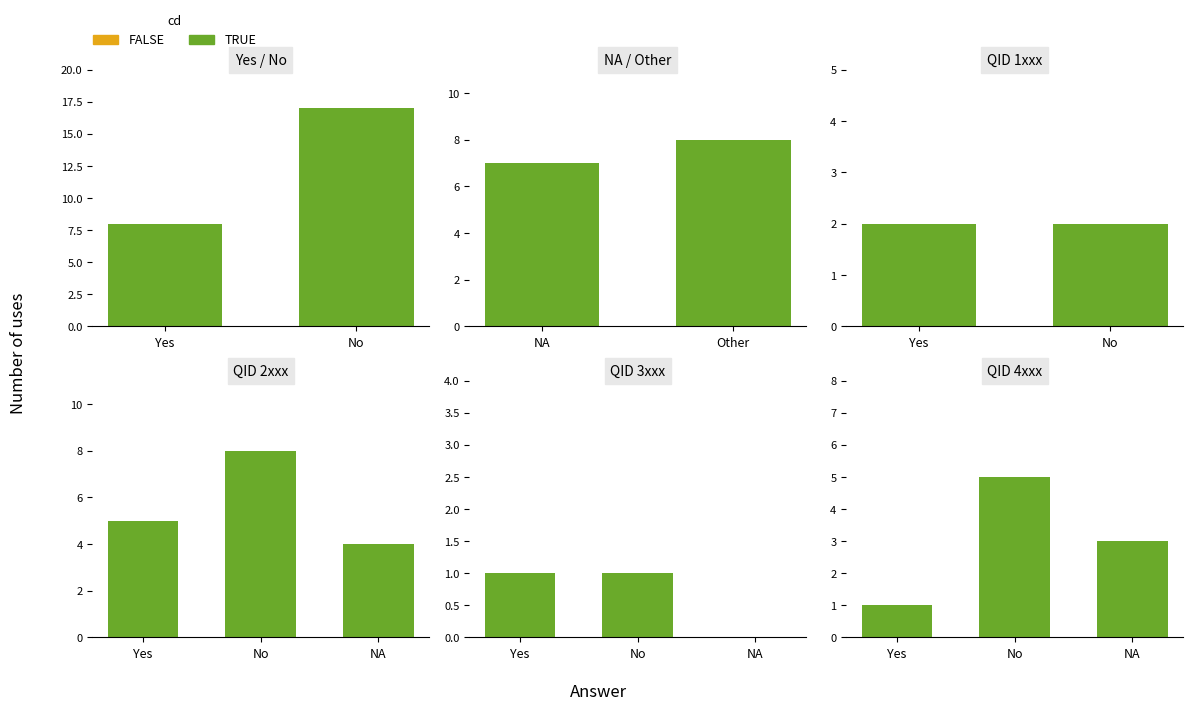

True or false: the data shows 3 at NA.

True